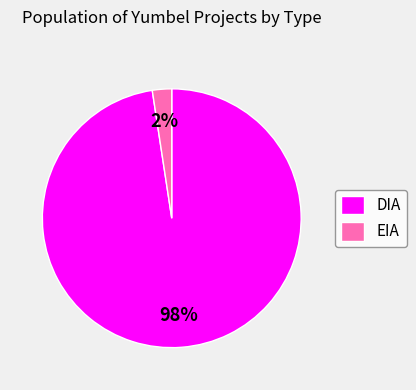

True or false: DIA accounts for 90% of the total.

False